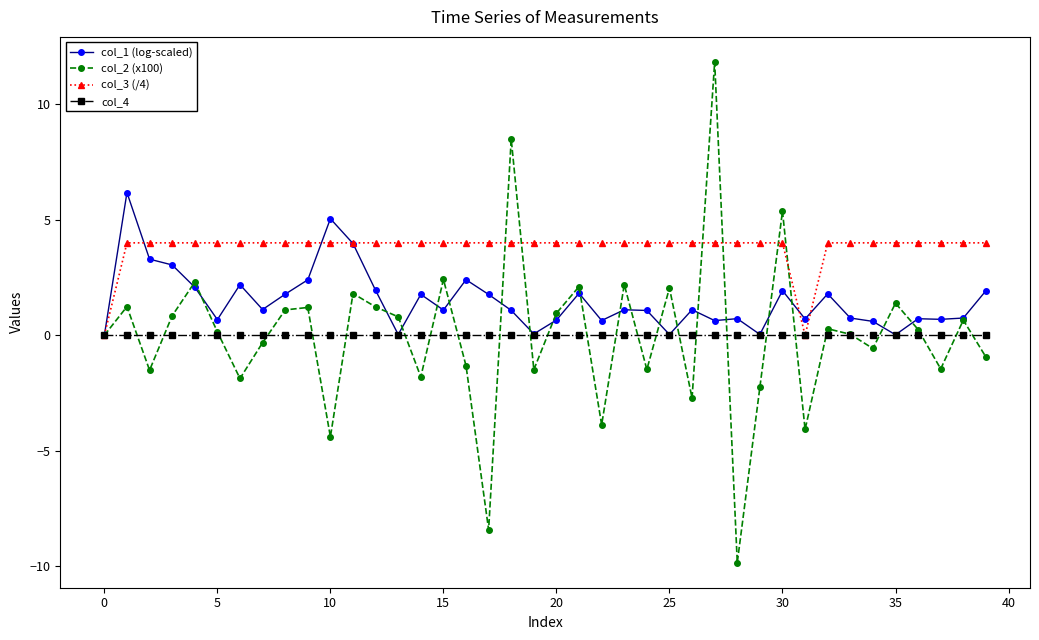

How many series are shown in this chart?

4